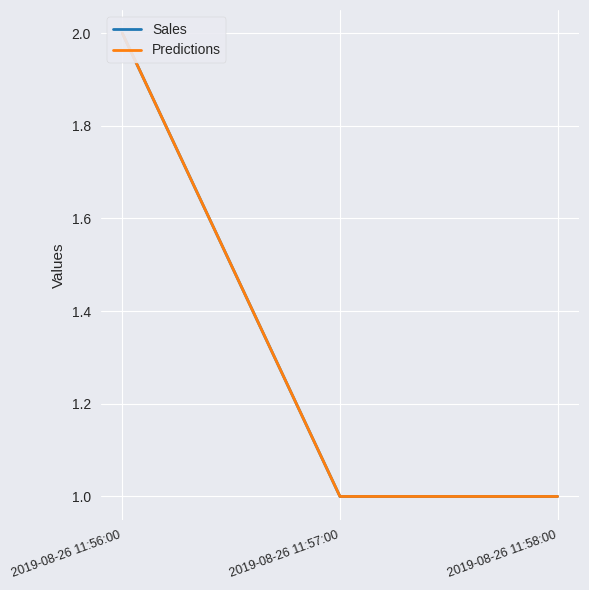

Reading left to right, list all the values displayed in this chart.

Sales: 2019-08-26 11:56:00=2	2019-08-26 11:57:00=1	2019-08-26 11:58:00=1
Predictions: 2019-08-26 11:56:00=2	2019-08-26 11:57:00=1	2019-08-26 11:58:00=1